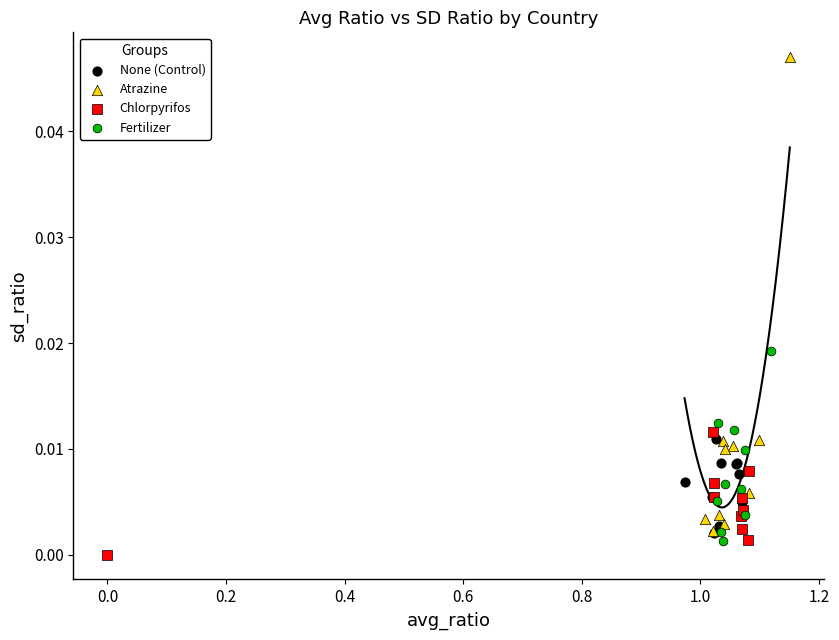

Which series reaches the minimum Y coordinate?

Chlorpyrifos